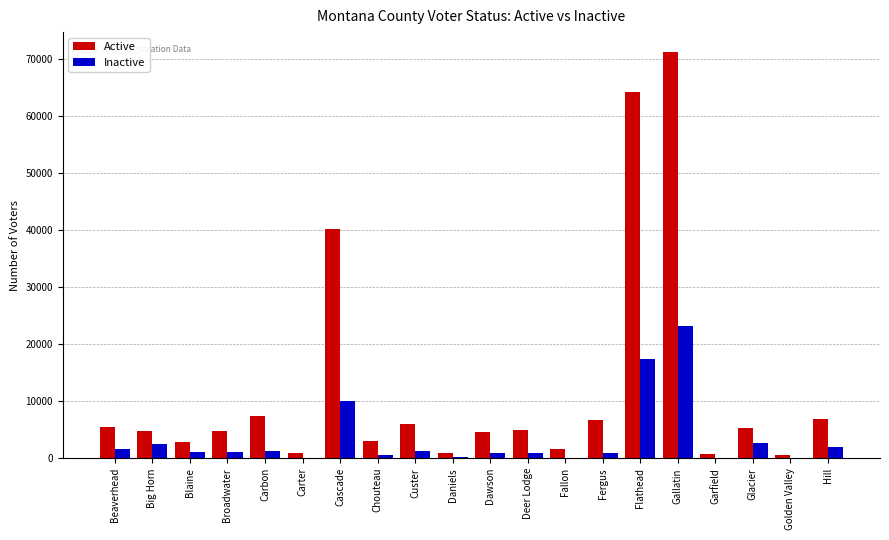

What is the difference between the Active values at Big Horn and Glacier?

521